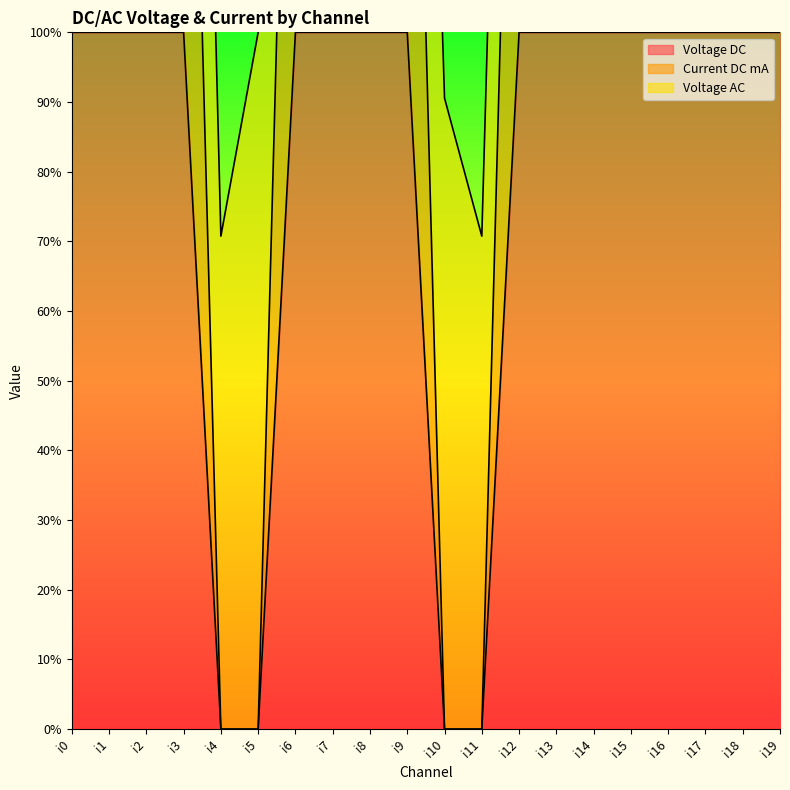

What is the total value across all series at i16?

300